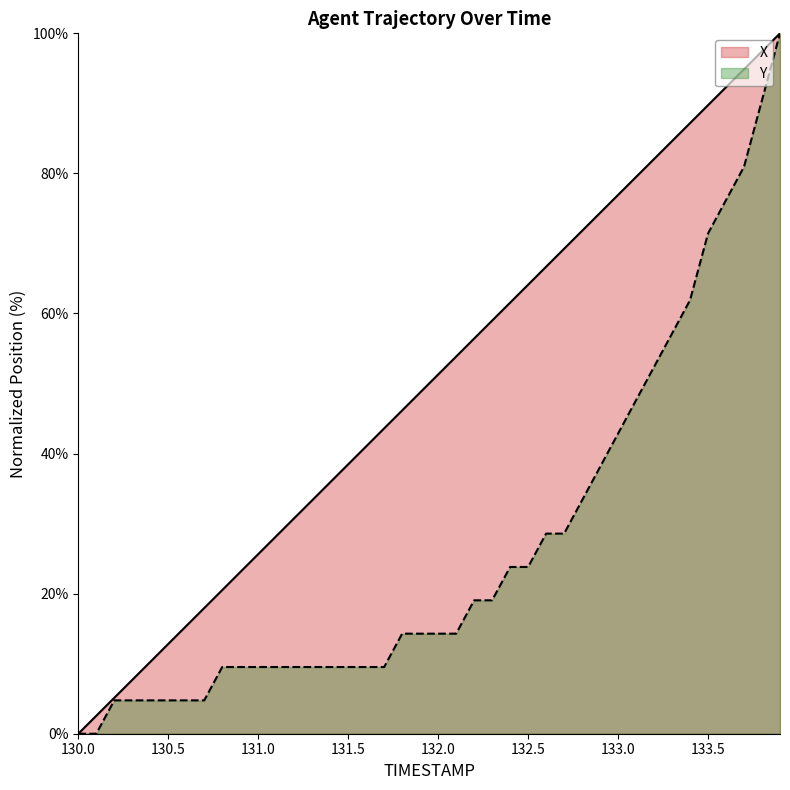

Reading right to left, what are all the values shown in this chart?

X: 100.0	97.4	94.9	92.3	89.7	87.2	84.6	82.1	79.5	76.9	74.4	71.8	69.2	66.7	64.1	61.5	59.0	56.4	53.9	51.3	48.7	46.2	43.6	41.0	38.5	35.9	33.3	30.8	28.2	25.6	23.1	20.5	17.9	15.4	12.8	10.3	7.7	5.1	2.6	0.0
Y: 100.0	90.5	81.0	76.2	71.4	61.9	57.1	52.4	47.6	42.9	38.1	33.3	28.6	28.6	23.8	23.8	19.0	19.0	14.3	14.3	14.3	14.3	9.5	9.5	9.5	9.5	9.5	9.5	9.5	9.5	9.5	9.5	4.8	4.8	4.8	4.8	4.8	4.8	0.0	0.0